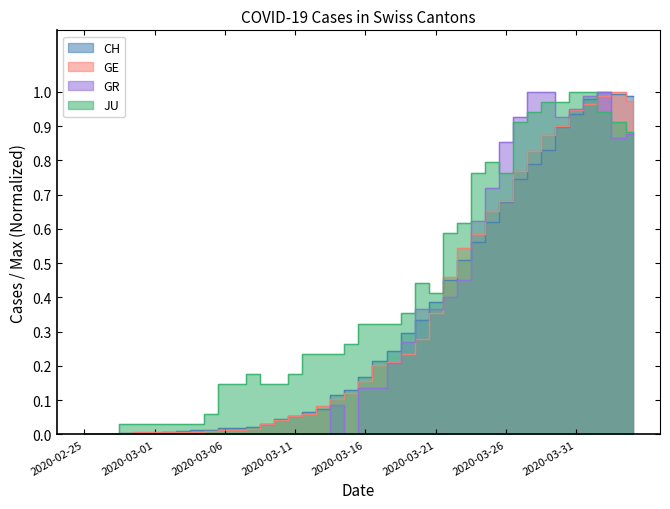

True or false: CH and JU intersect in this chart.

True